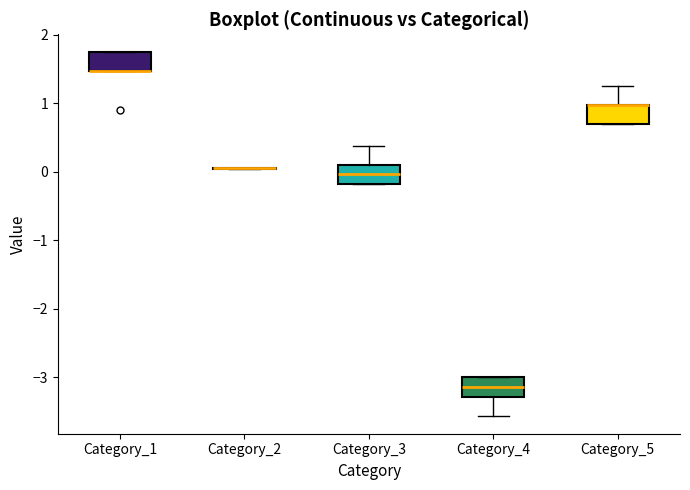

Where is the lower edge of the box for Category_4 on the y-axis? The values are not printed on the chart, so give them approximately, as read against the axis.

-3.3